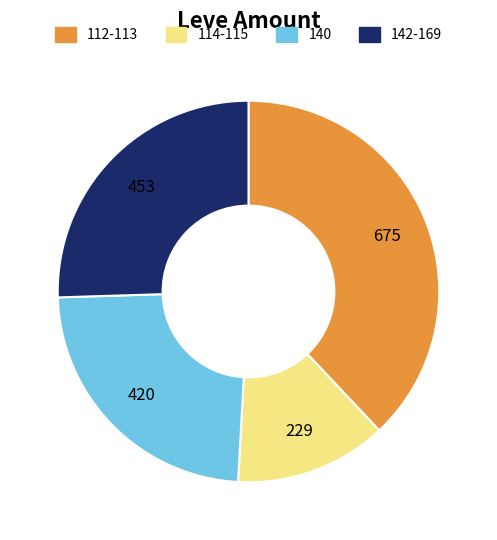

Is there any slice that represents more than half of the pie?

No